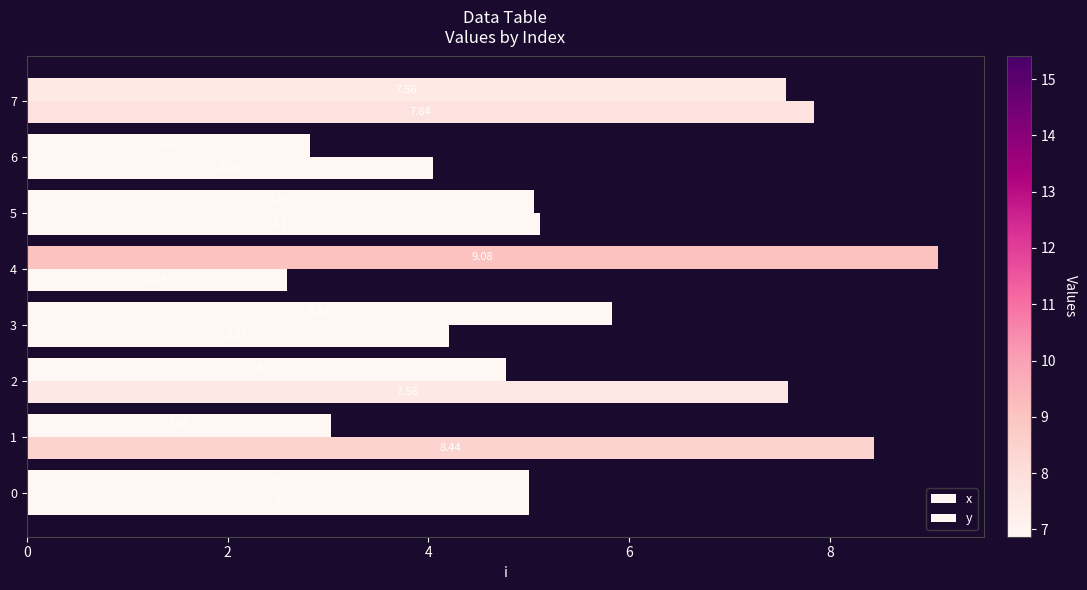

How many data points in y are less than 5?

3